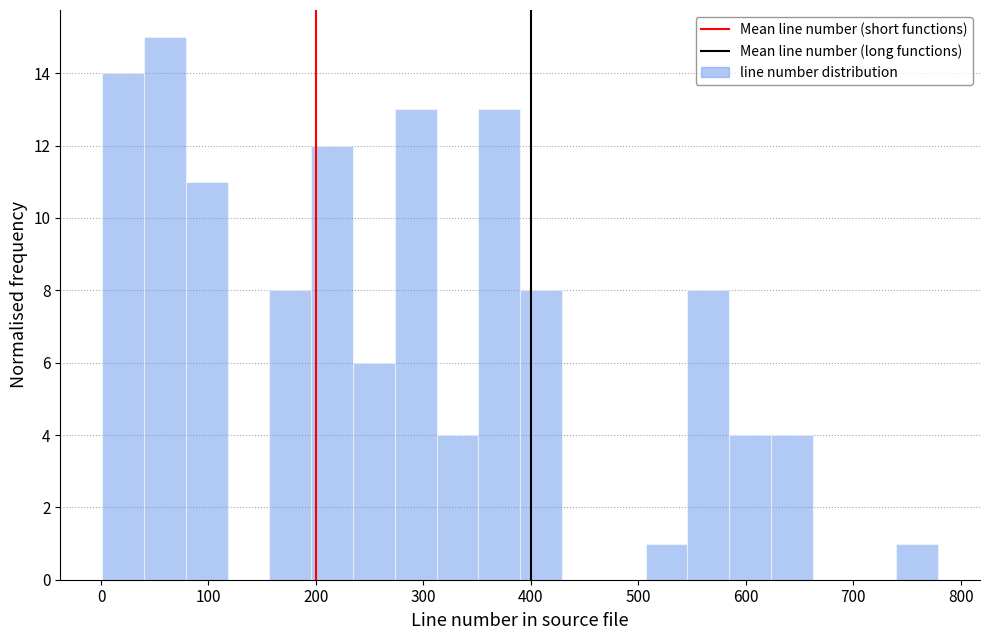

Around what value on the x-axis is the tallest bar? Give the approximate position of its centre, as read against the axis.

60